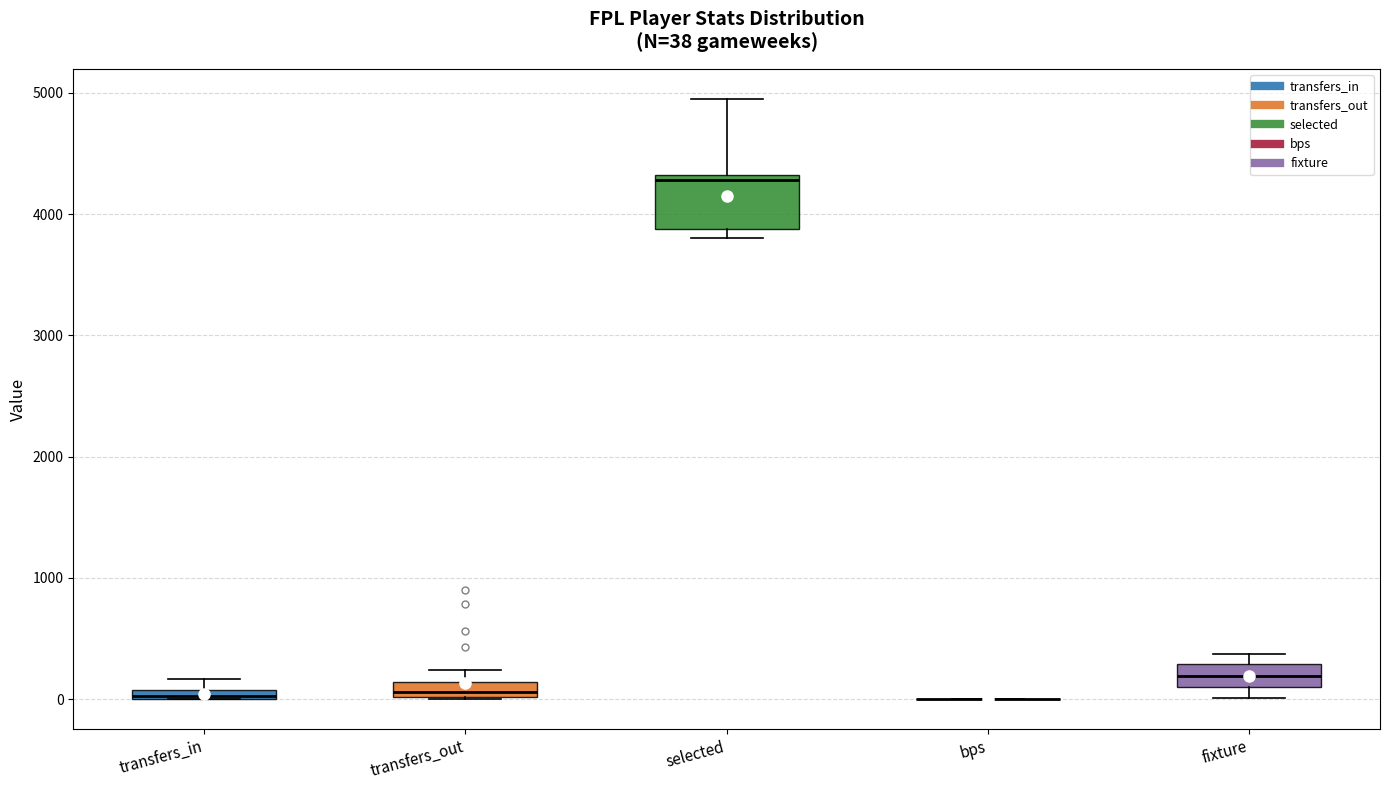

Which box is the tallest, from its lower edge to its upper edge?

selected